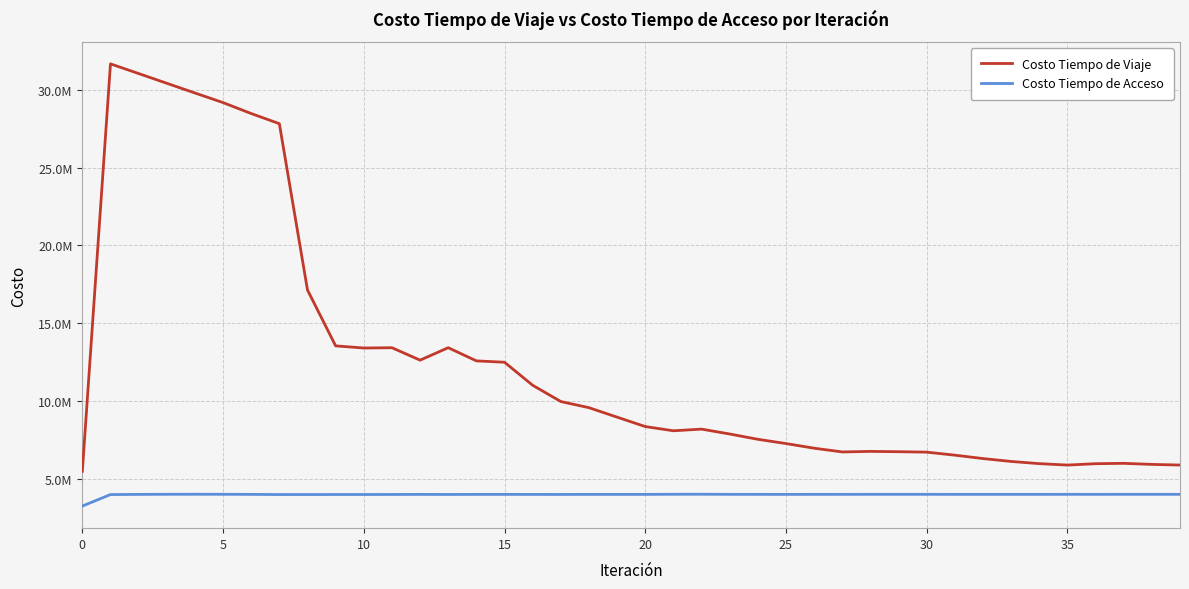

True or false: Costo Tiempo de Acceso has more than 1 interior local peaks.

True